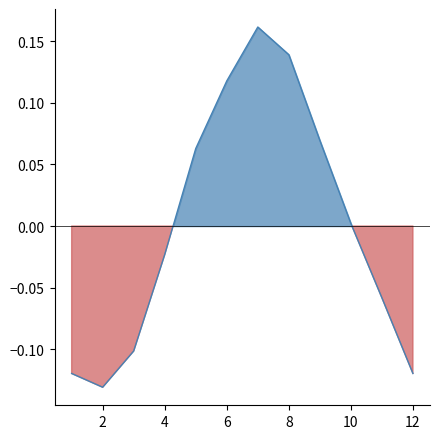

How many series are shown in this chart?

1